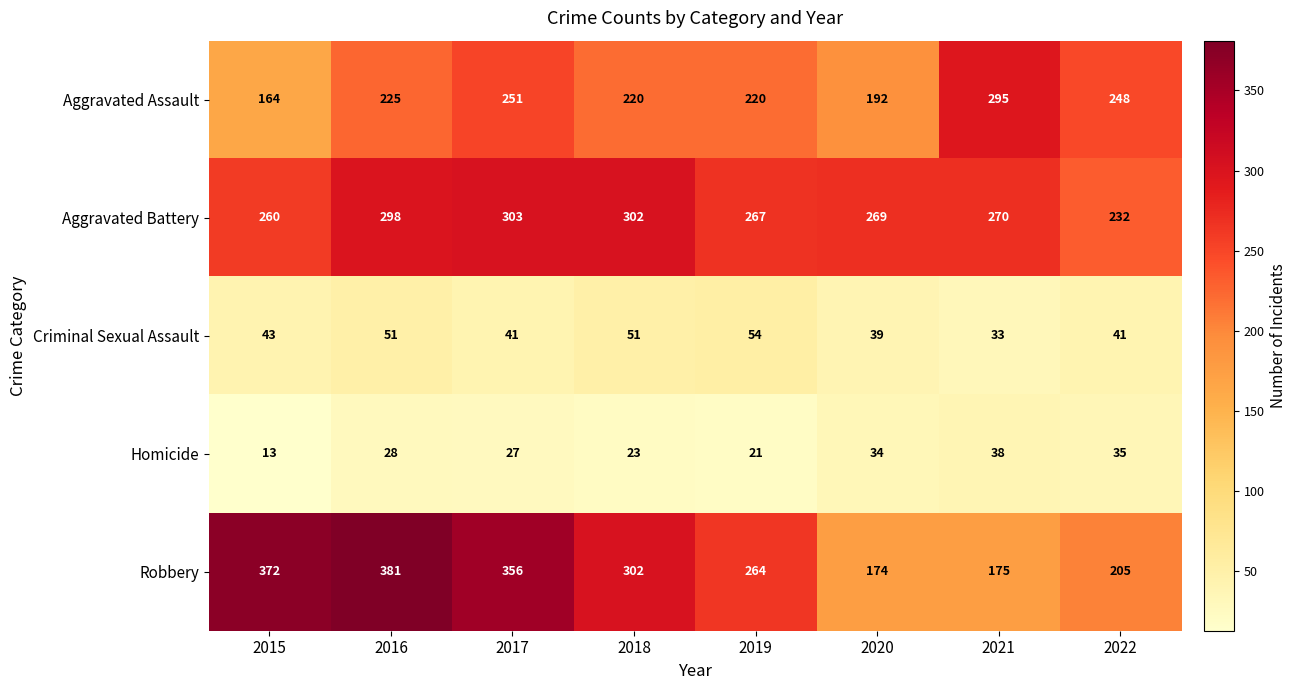

What is the minimum value shown in the chart?

13